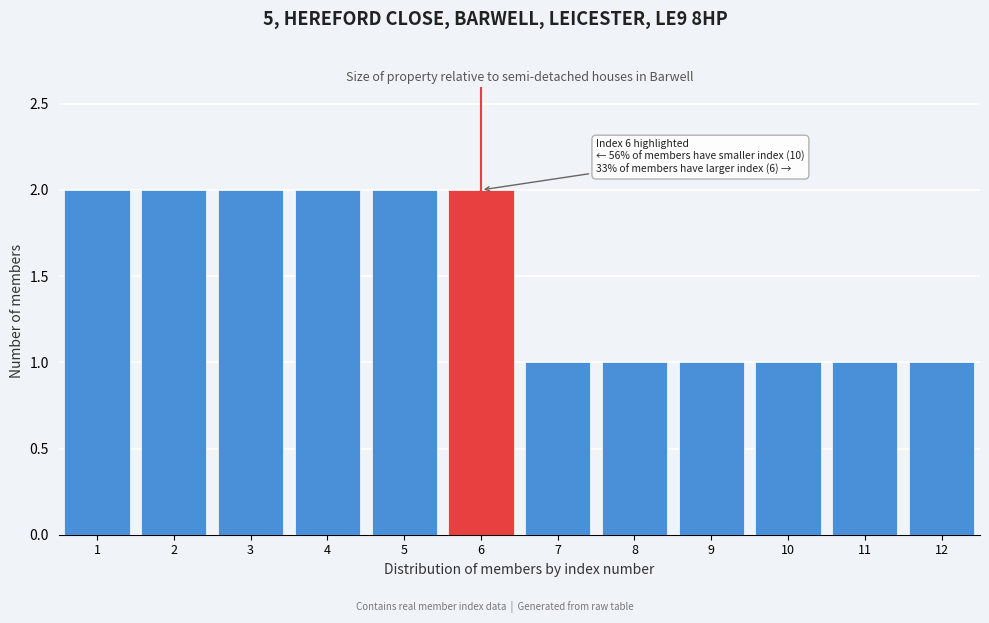

Reading left to right, transcribe all the data shown in this chart.

1=2	2=2	3=2	4=2	5=2	6=2	7=1	8=1	9=1	10=1	11=1	12=1